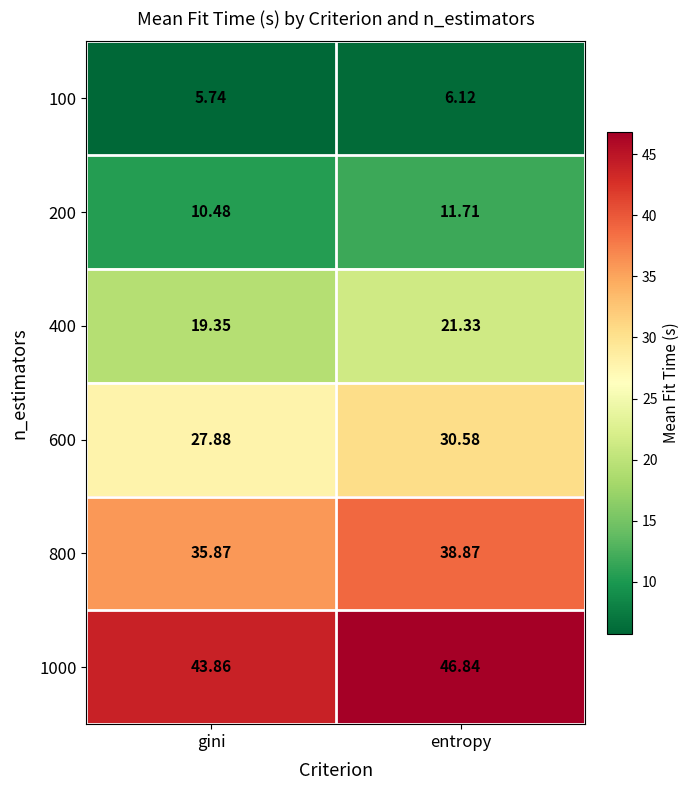

List the labels in order of 800 value, smallest first.

gini, entropy